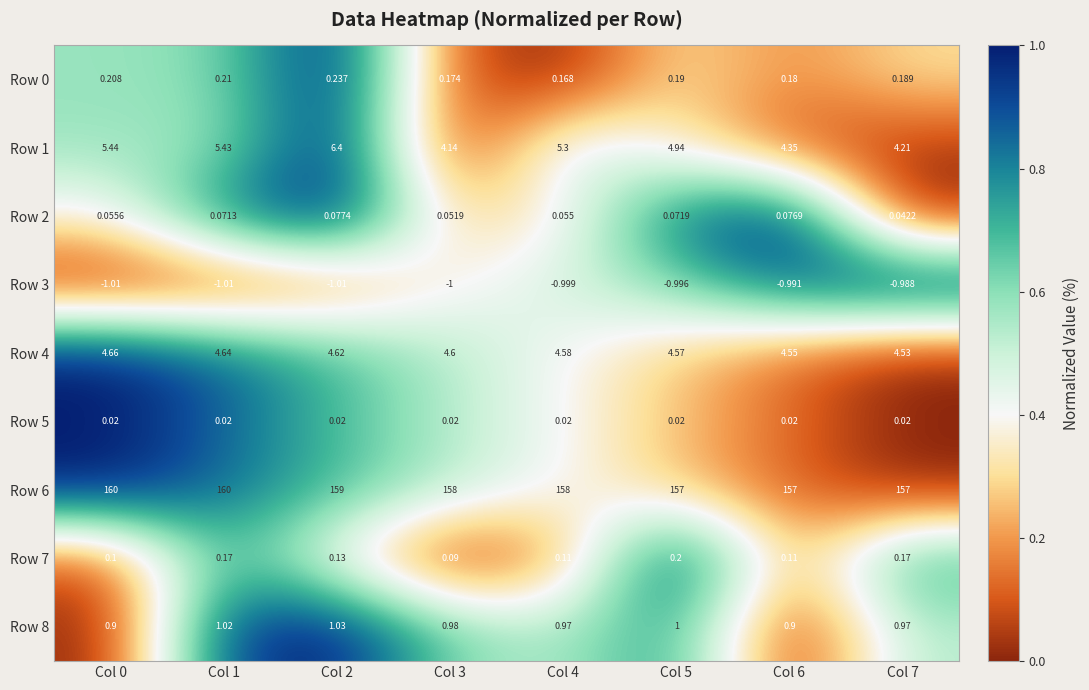

Is the value of Row 2 at Col 2 greater than the value of Row 5 at Col 1?

Yes